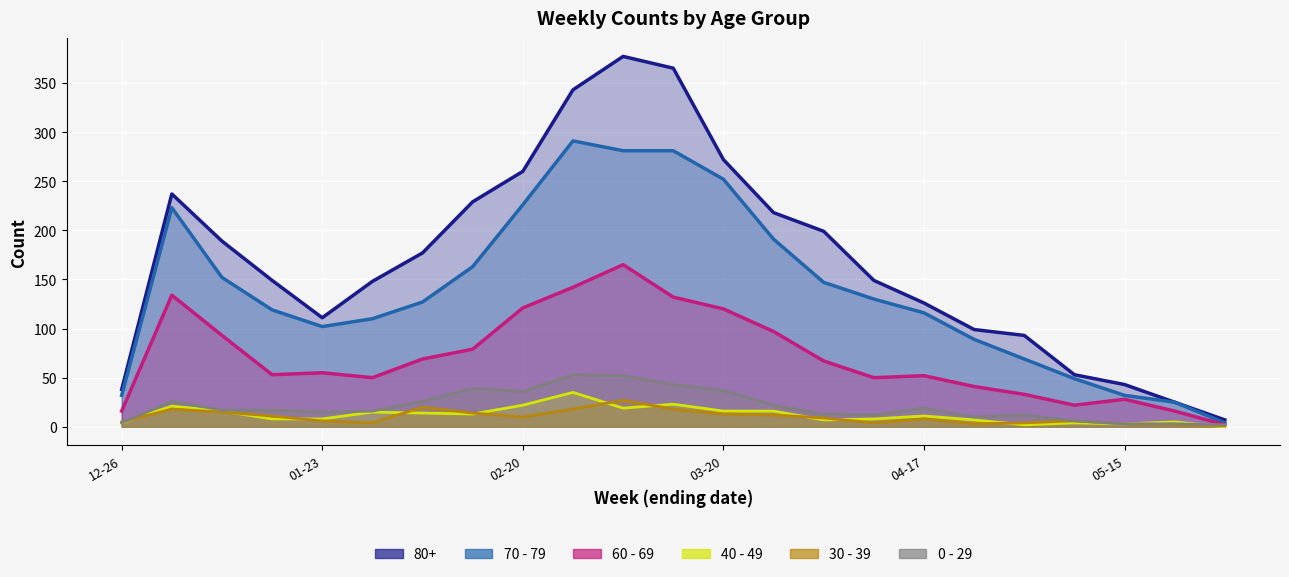

Is it true that 0 - 29 (line) equals 43 at 11?

True